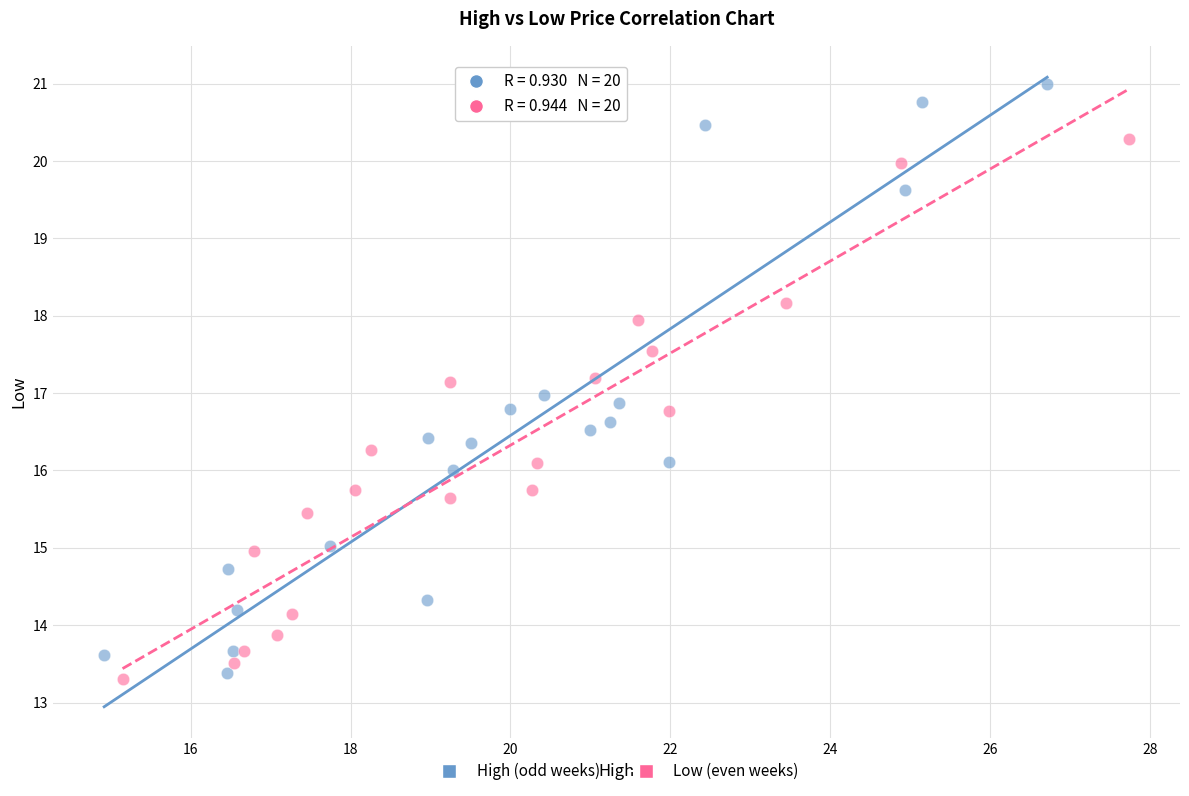

Which series has the largest Y range (max minus min)?

High (odd weeks)